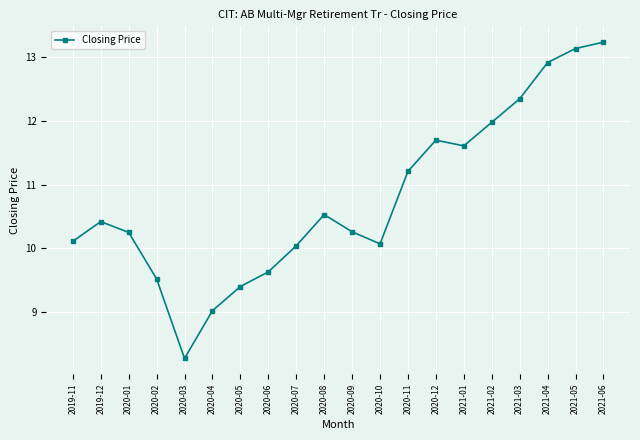

Which category has the lowest value across all series?

2020-03